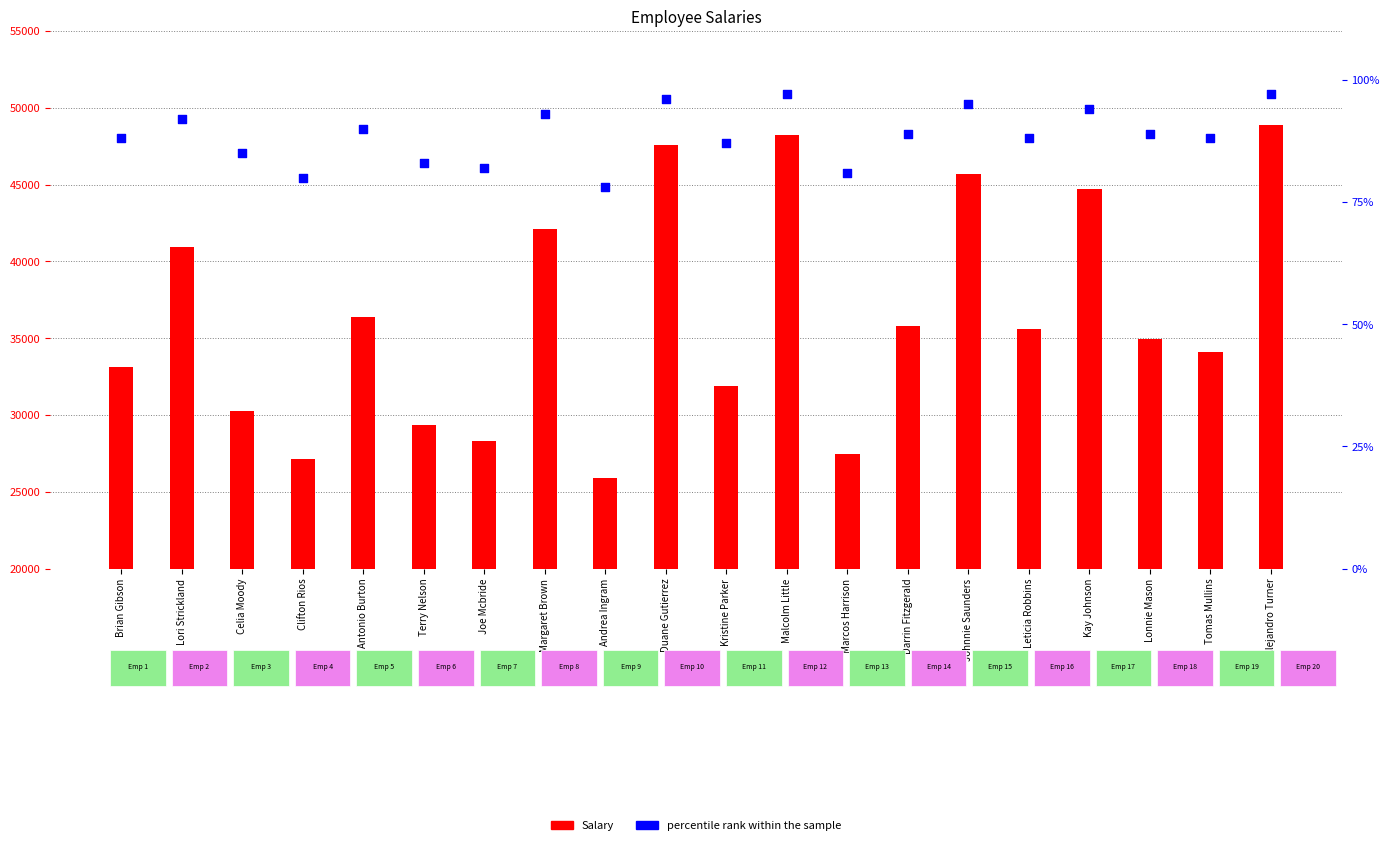

Which series contains the lowest Y value?

percentile rank within the sample